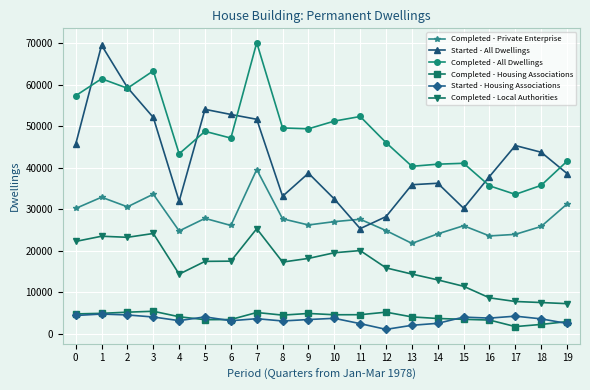

What is the highest value of the Started - All Dwellings series?

69520